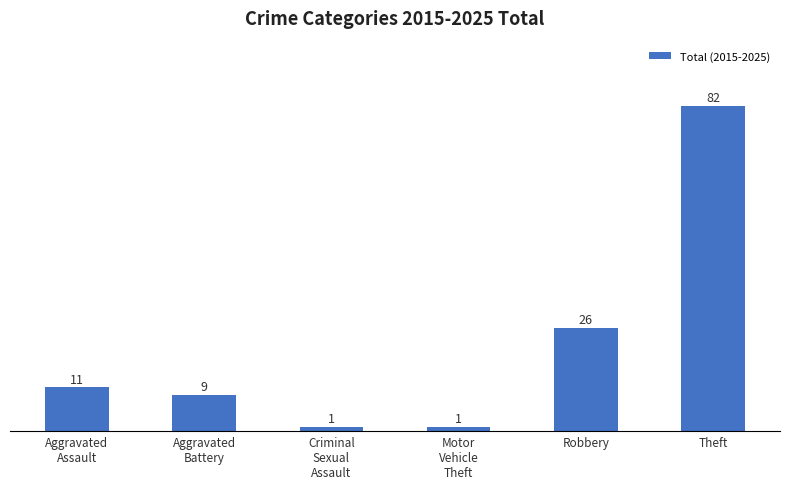

Approximately how many times larger is the value at Aggravated
Battery compared to Aggravated
Assault?

0.8